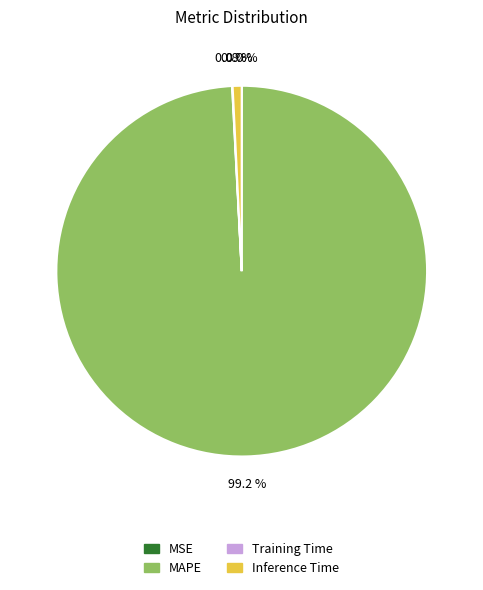

Which slice is the largest?

MAPE